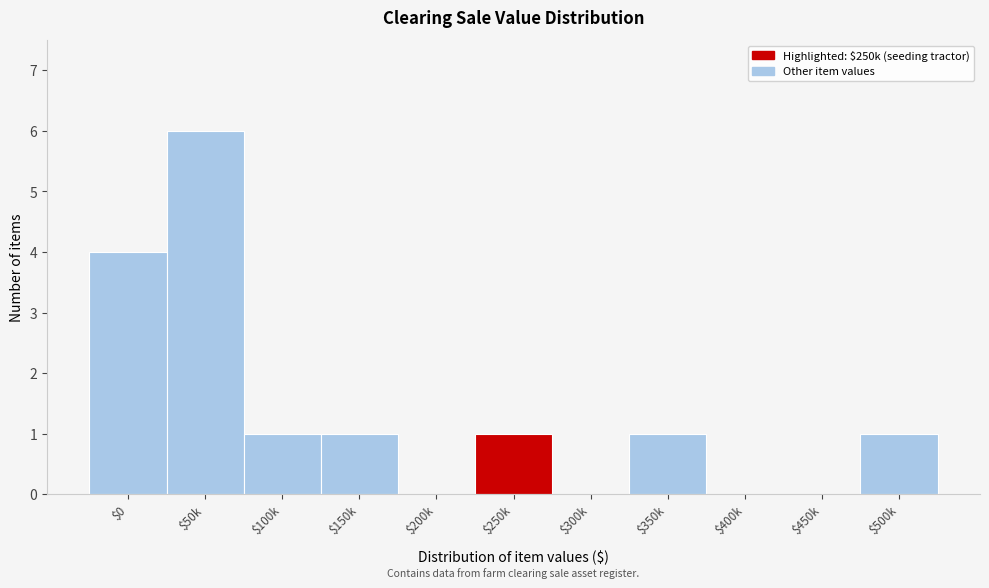

What is the greatest value displayed?

6